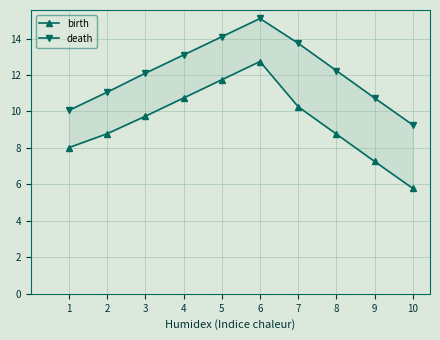

What is the lowest value of the birth series?

5.8